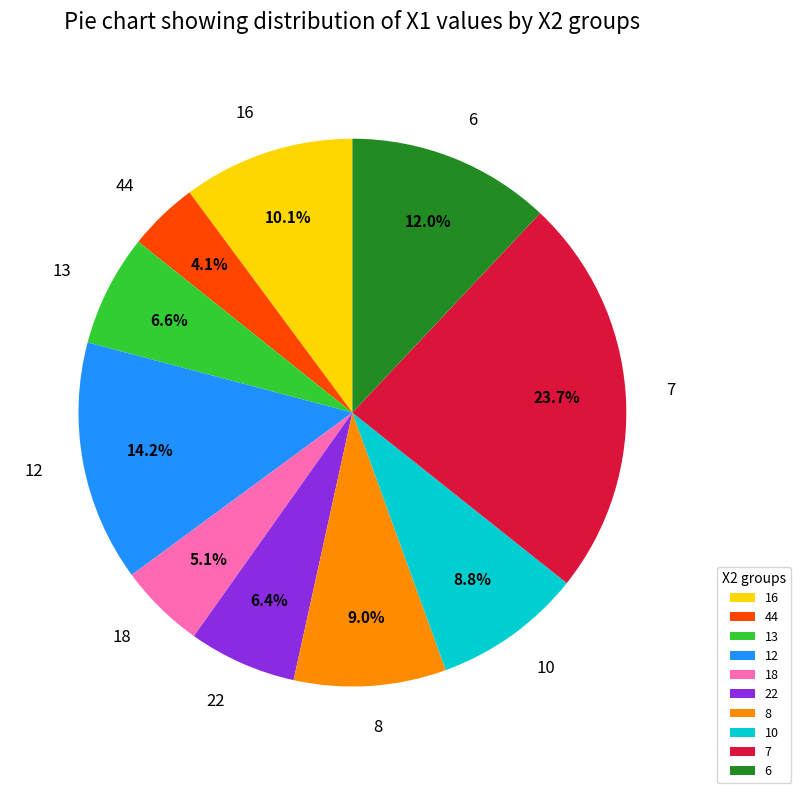

Is there a majority slice in this chart?

No